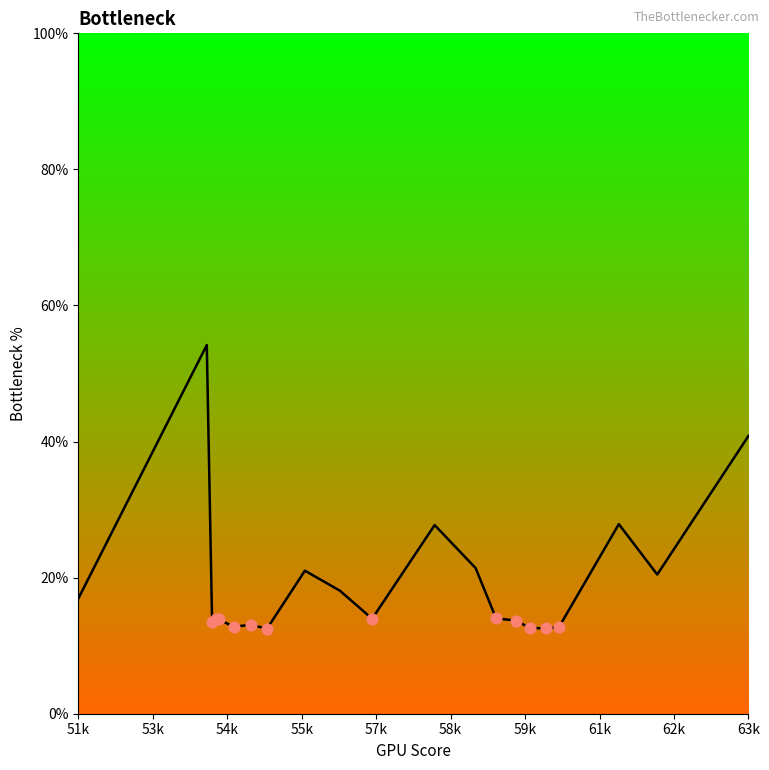

What is the difference between the maximum and minimum values?

41.7